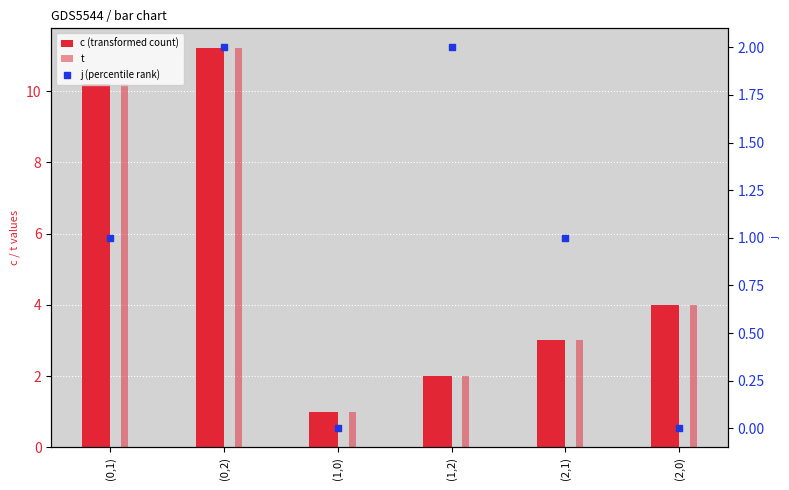

Which series has the widest spread of Y values?

c (transformed count)